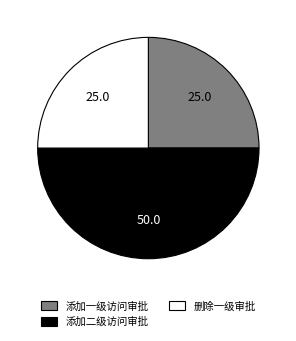

Which category has the biggest portion of the pie?

添加二级访问审批